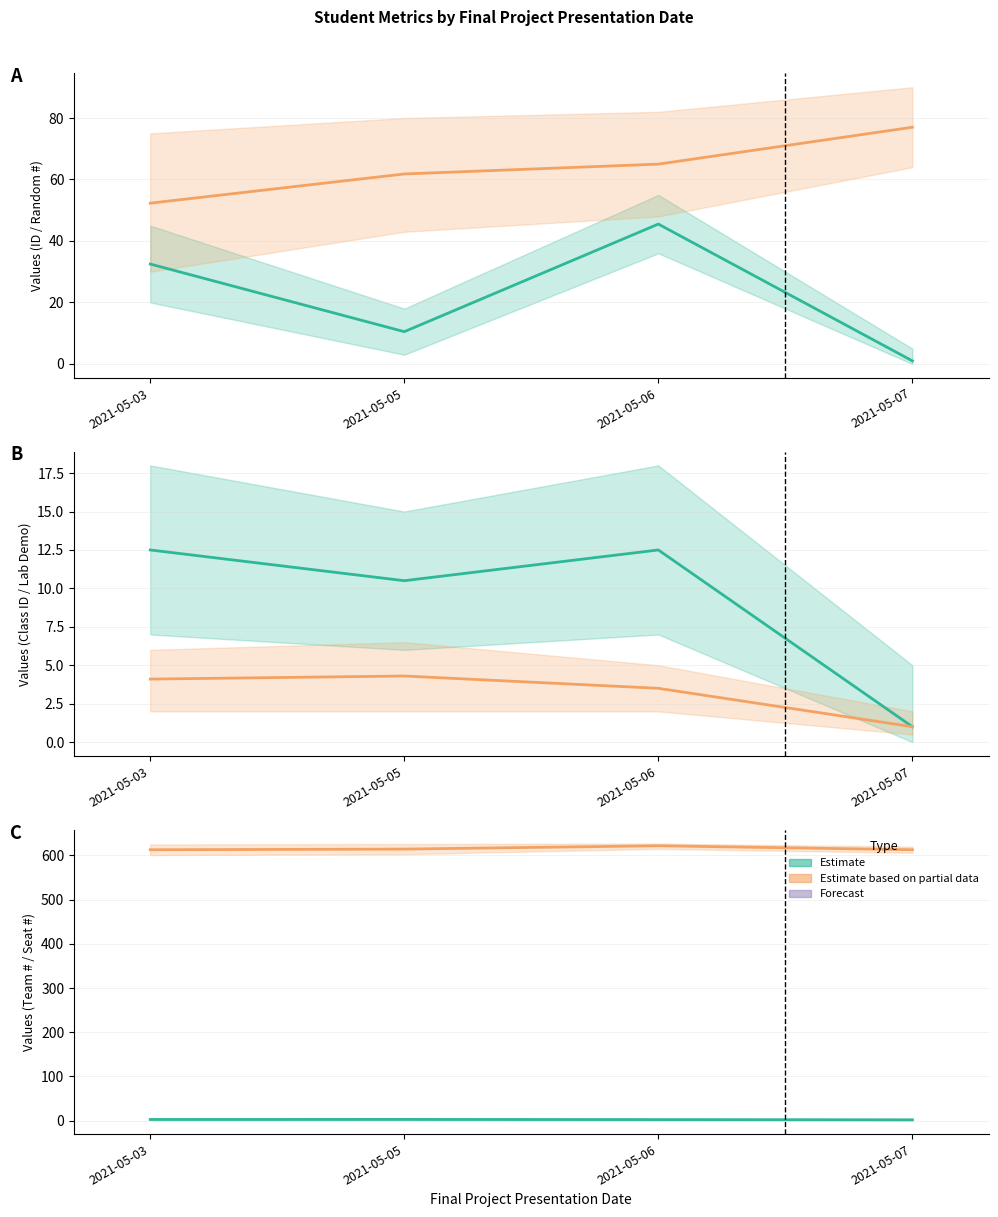

Reading left to right, extract all data points from this chart.

Mean ID: 2021-05-03=32.5	2021-05-05=10.5	2021-05-06=45.5	2021-05-07=1.0
Mean Random #: 2021-05-03=52.3	2021-05-05=61.8	2021-05-06=65.0	2021-05-07=77.0
Mean Class ID: 2021-05-03=12.5	2021-05-05=10.5	2021-05-06=12.5	2021-05-07=1.0
Mean Lab Demo: 2021-05-03=4.1	2021-05-05=4.3	2021-05-06=3.5	2021-05-07=1.0
Mean Team #: 2021-05-03=2.8	2021-05-05=2.9	2021-05-06=2.5	2021-05-07=2.0
Mean Seat #: 2021-05-03=613.0	2021-05-05=614.5	2021-05-06=622.0	2021-05-07=613.0